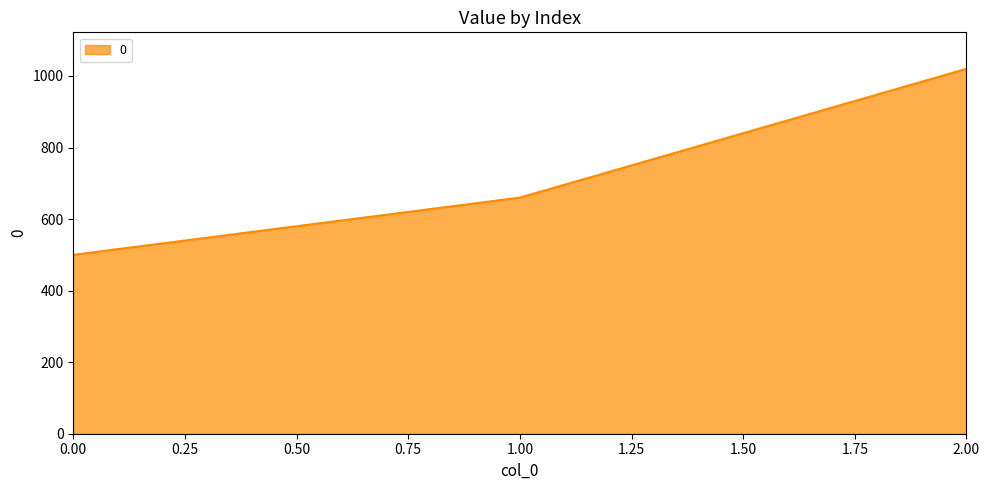

Read the value at 2.00, to the nearest 50.

1000